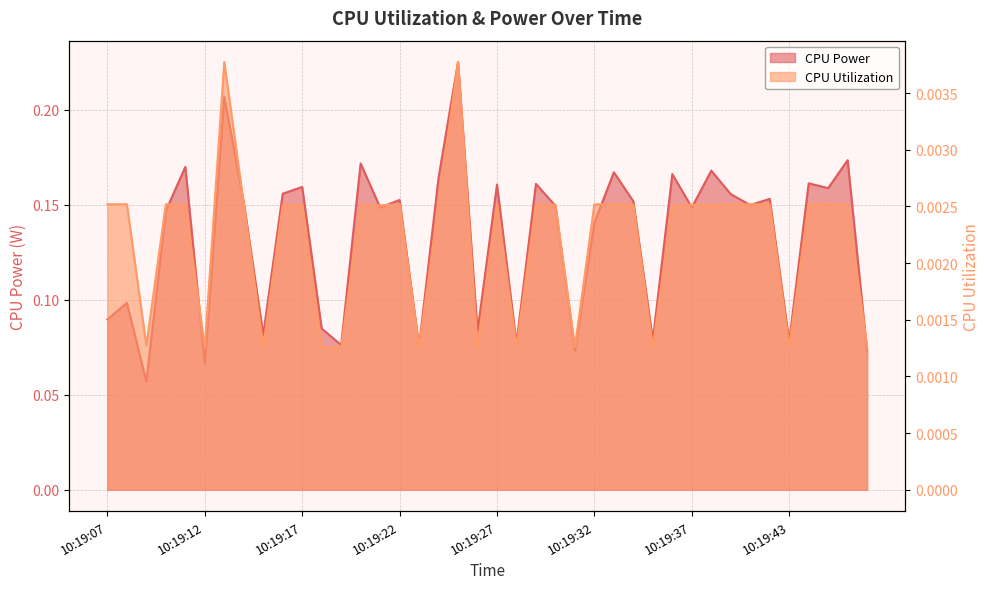

Which series has the largest range (max minus min)?

CPU Power